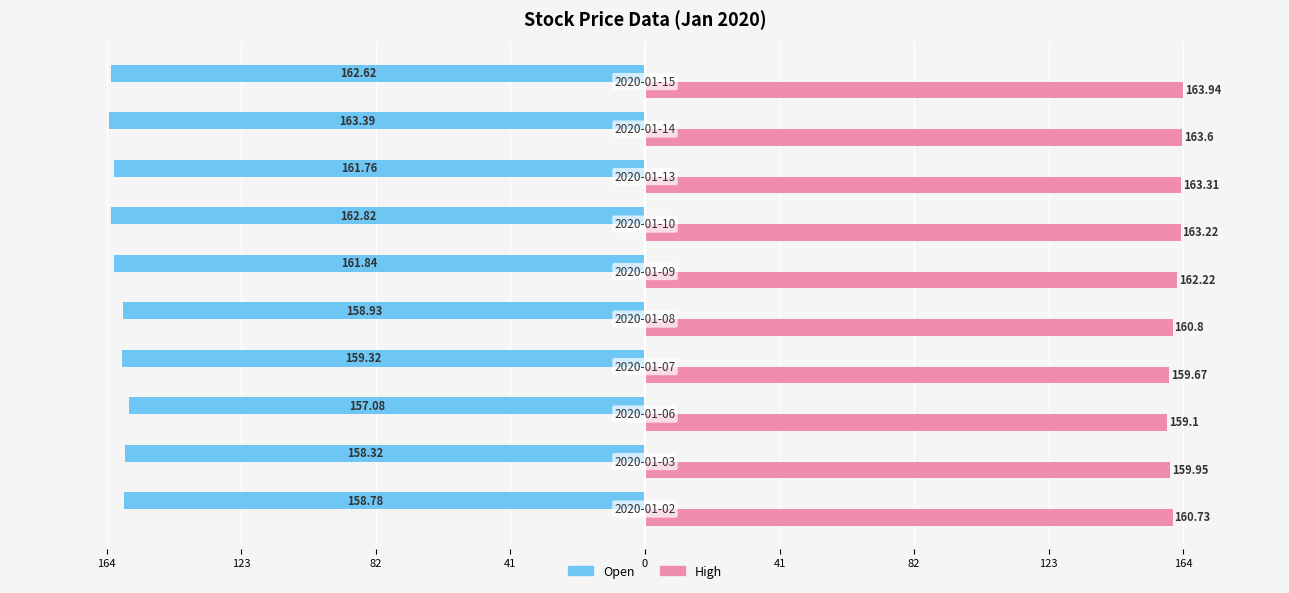

What are all the series names shown in the legend?

Open, High